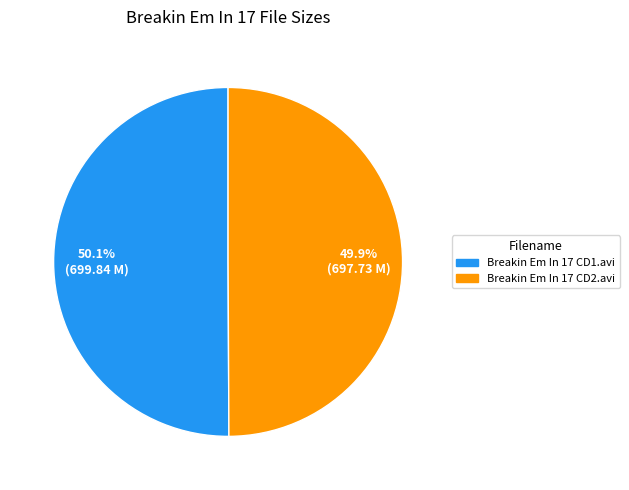

Approximately how many times larger is the value at Breakin Em In 17 CD2.avi compared to Breakin Em In 17 CD1.avi?

1.0